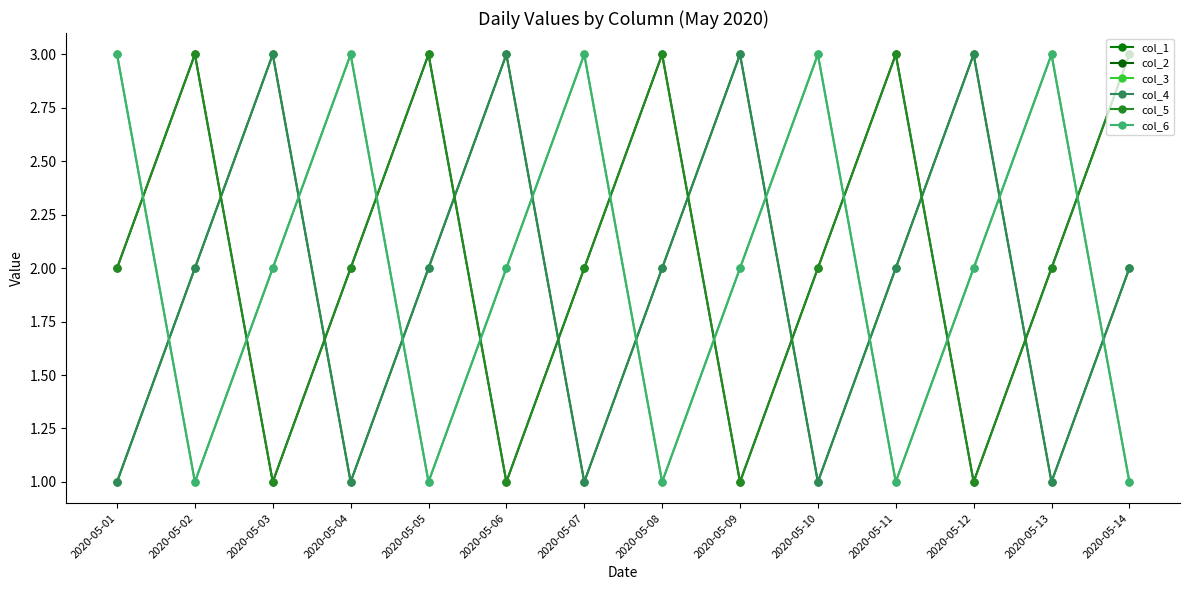

What is the average value of the col_4 series?

2